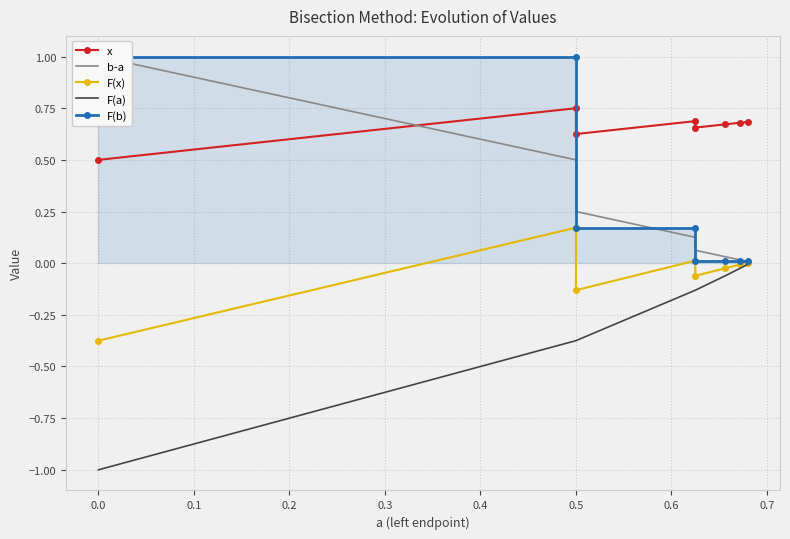

True or false: F(x) and b-a cross at least once.

False